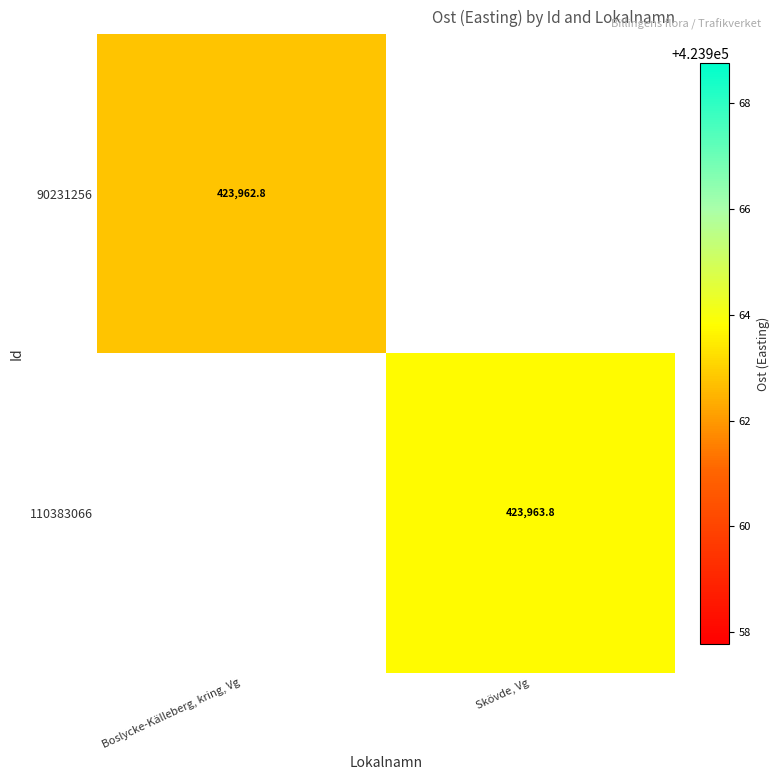

Rank the series by their maximum value, from lowest to highest.

90231256, 110383066